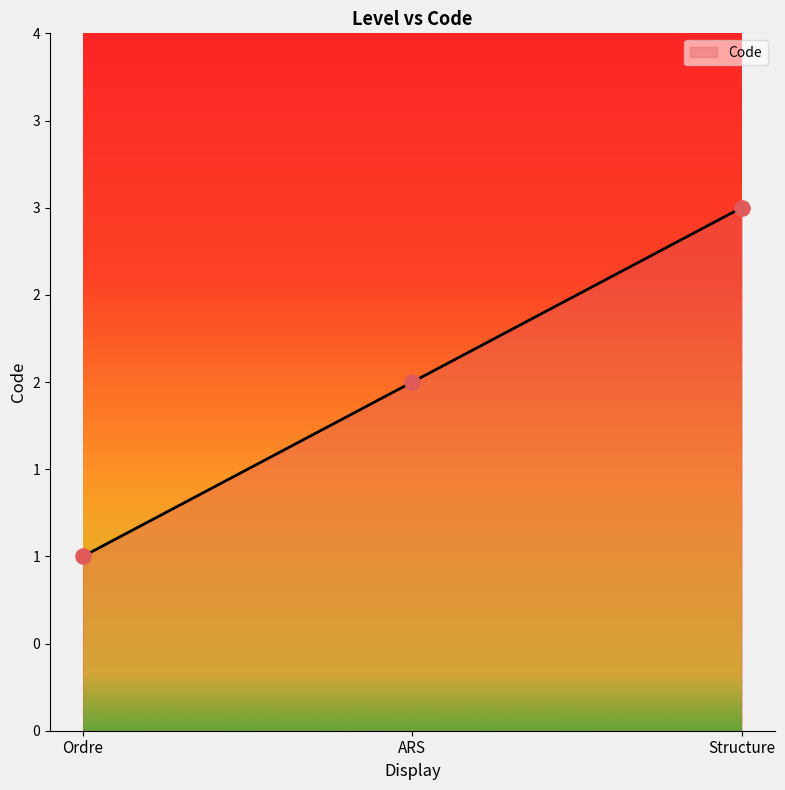

What is the ratio of the value at Ordre to the value at Structure?

0.3